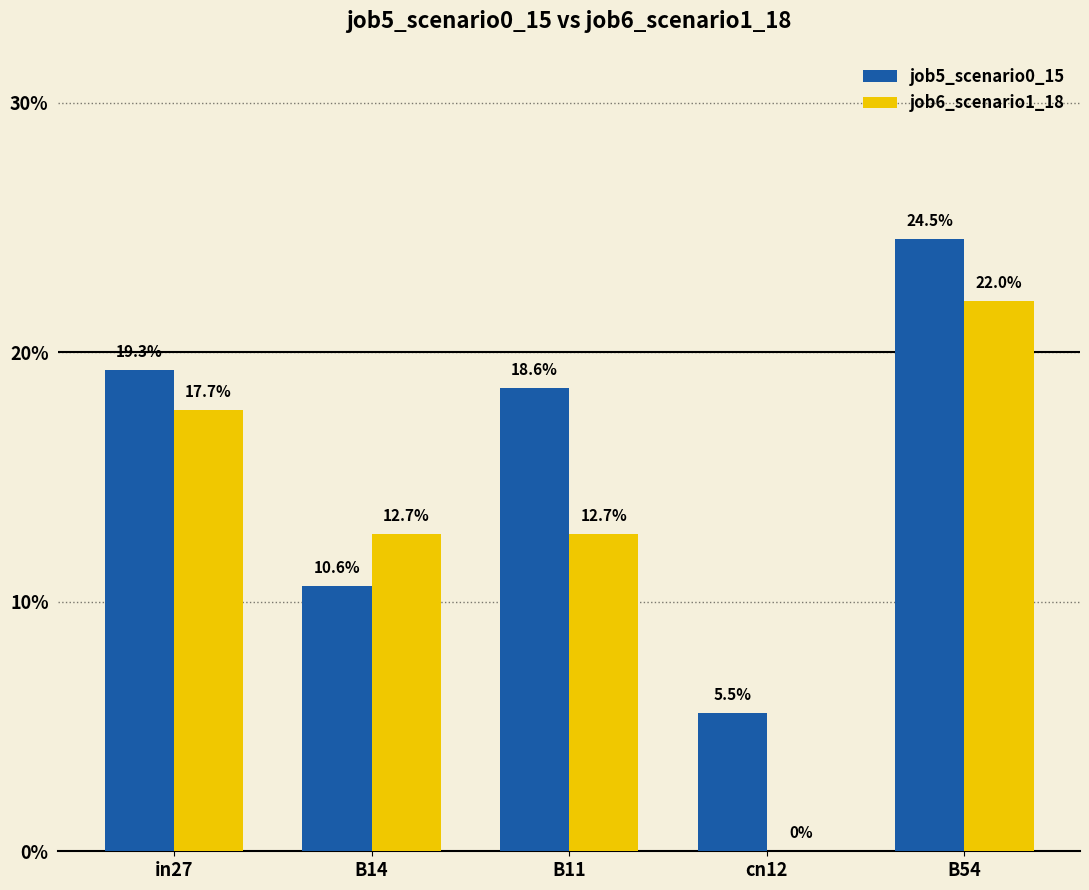

Reading right to left, what are all the values shown in this chart?

job5_scenario0_15: B54=0.2	cn12=0.1	B11=0.2	B14=0.1	in27=0.2
job6_scenario1_18: B54=0.2	cn12=0.0	B11=0.1	B14=0.1	in27=0.2